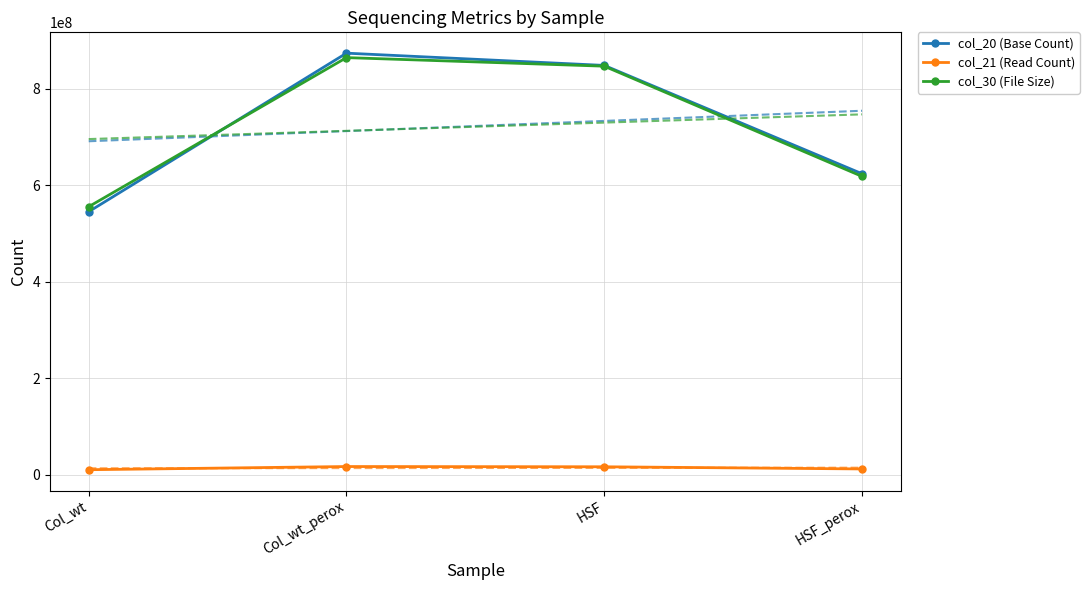

What is the label of the 1st point from the right?

HSF_perox